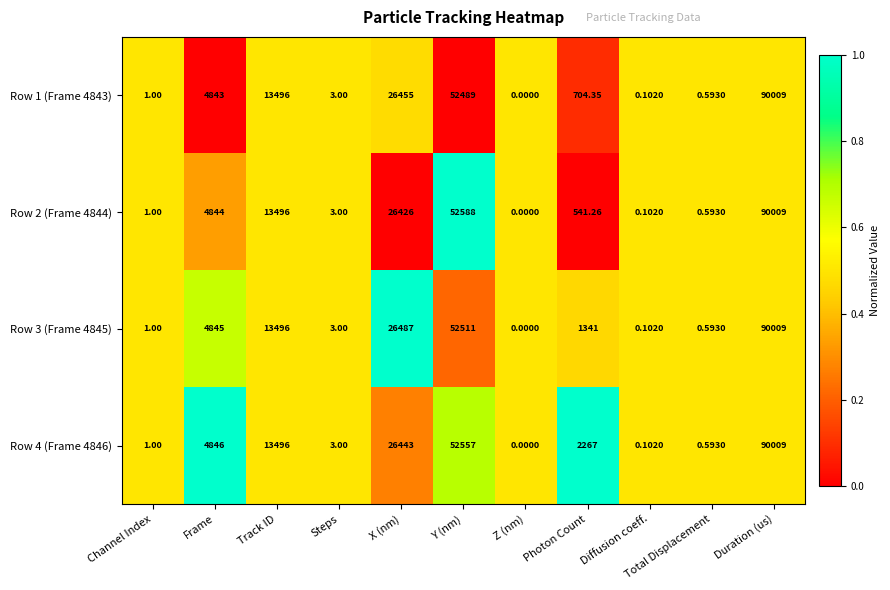

Count the number of categories in the chart.

11